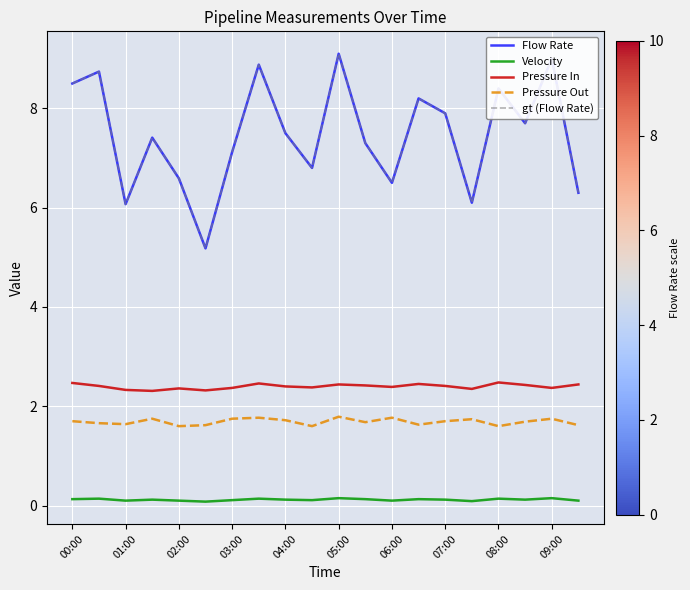

Does the chart display data point markers on the line(s)?

No